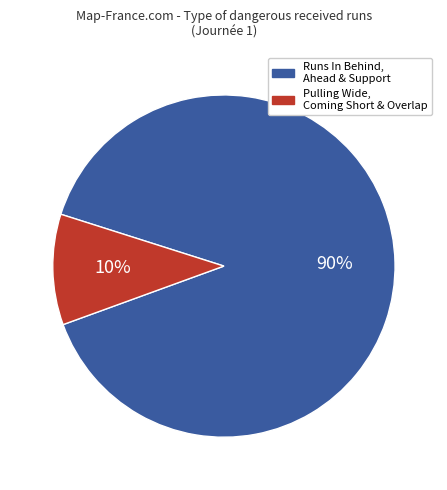

True or false: Runs In Behind, Ahead & Support accounts for 90% of the total.

True